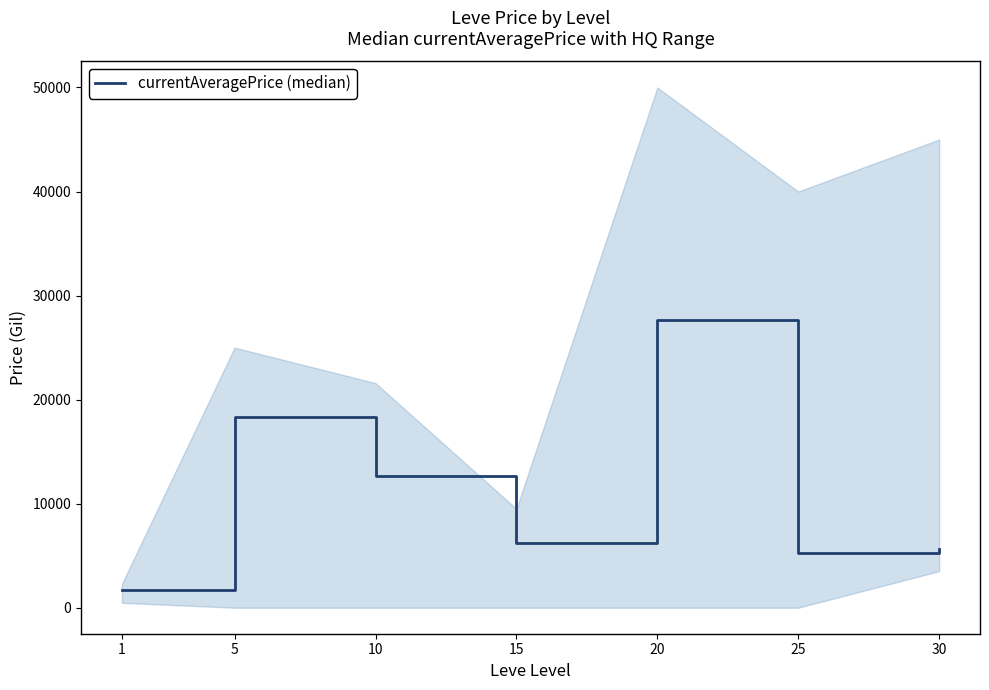

Where is the first local maximum?

5